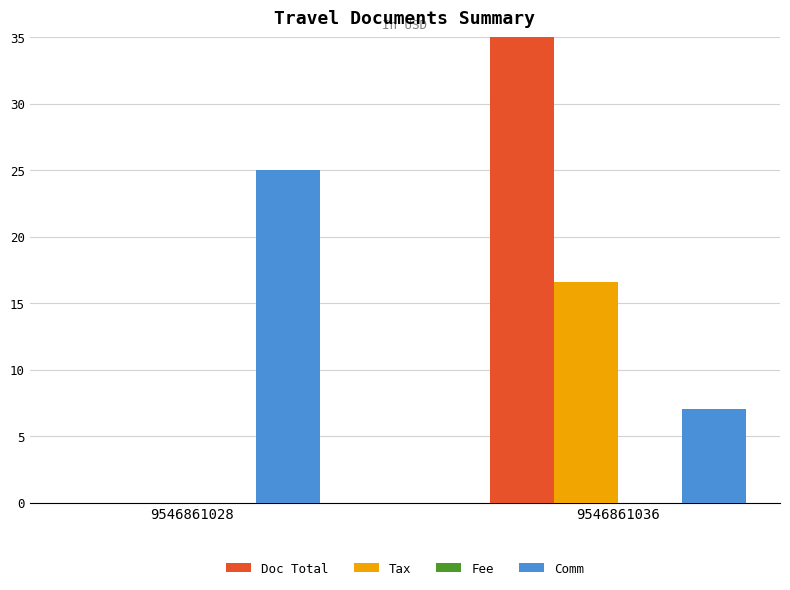

What is the difference between the maximum and minimum values in the Doc Total series?

133.9